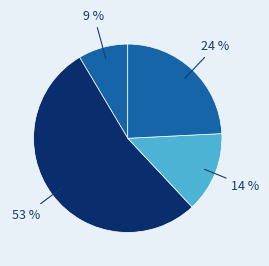

Count the number of slices in the pie.

4